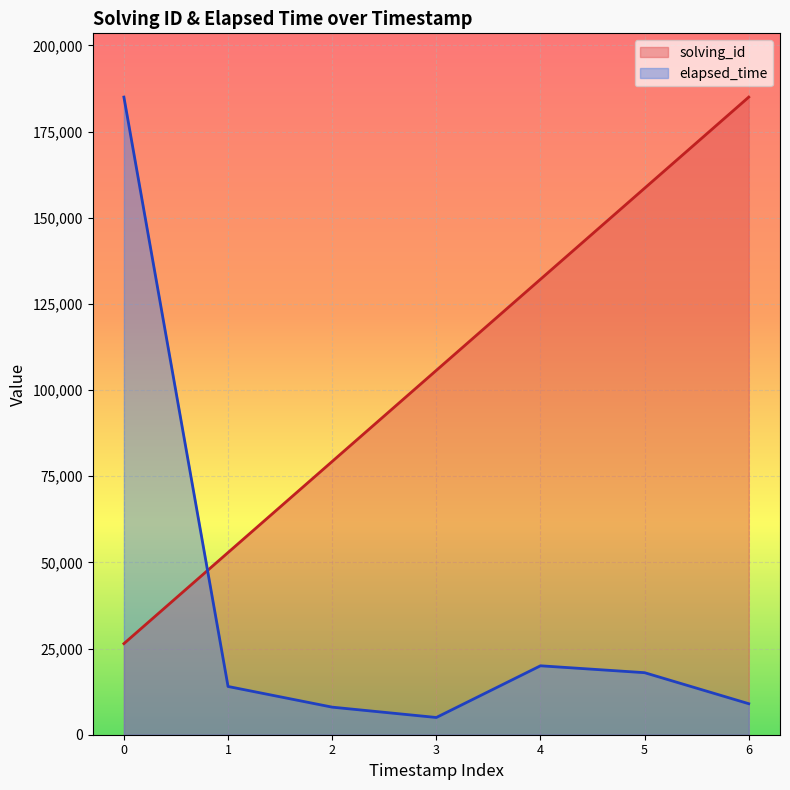

How many intersections are there between solving_id and elapsed_time?

1